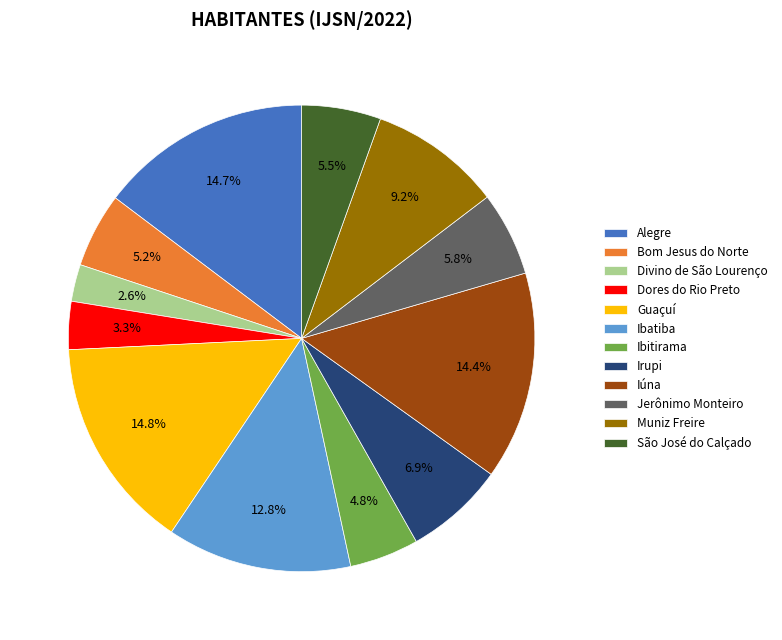

To the nearest percent, what percentage of the pie is Jerônimo Monteiro?

6%